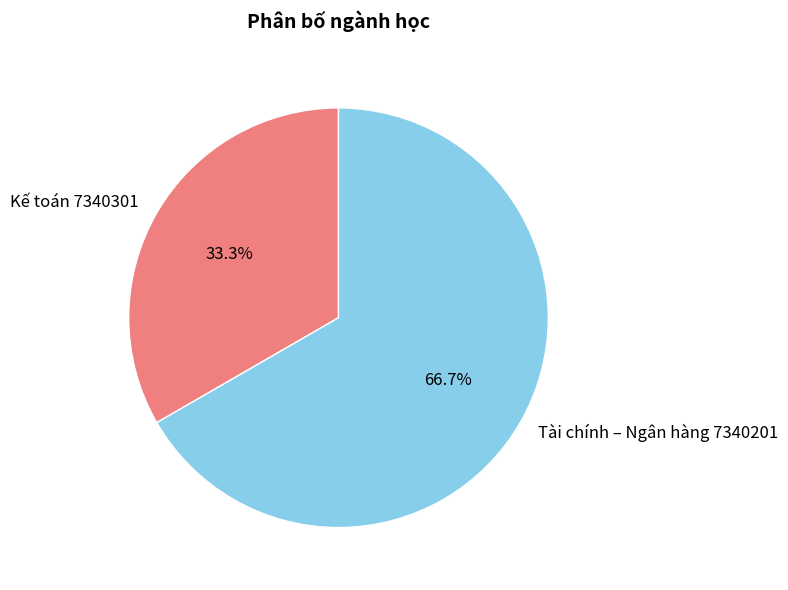

Count the number of slices in the pie.

2